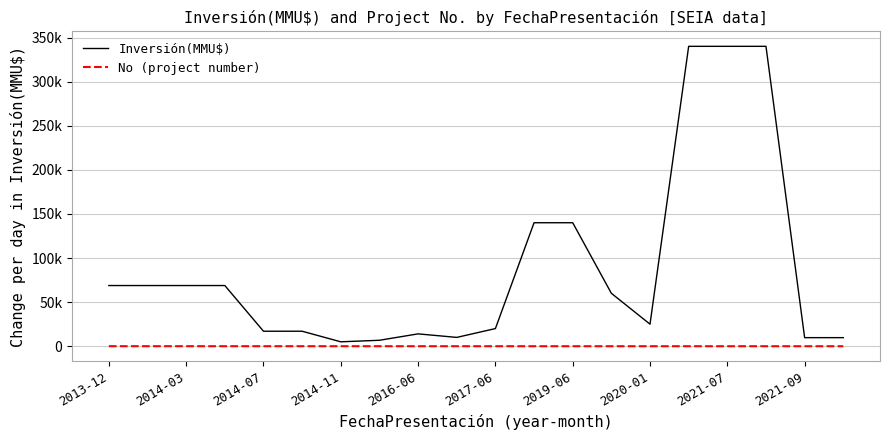

Does the chart display data point markers on the line(s)?

No